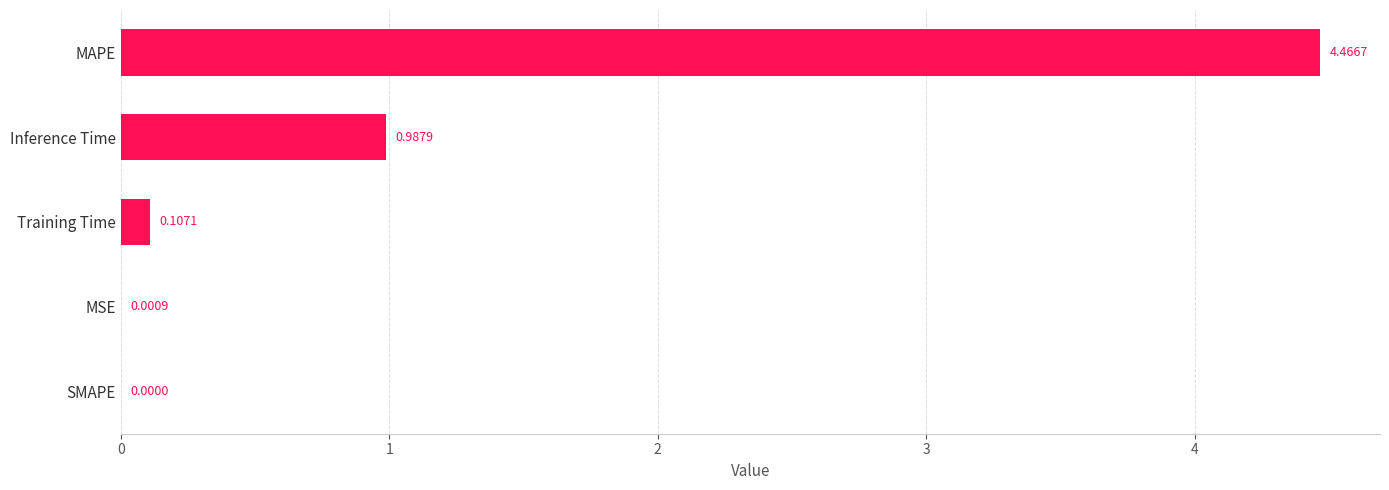

Where is the data nearest to the value 2?

Inference Time